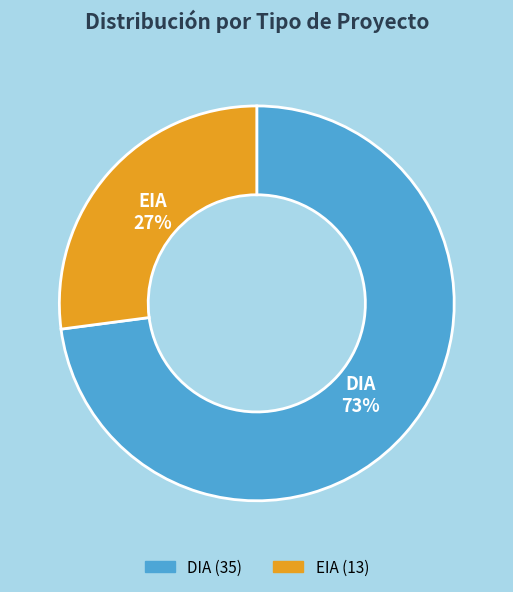

To the nearest percent, what is the difference between the largest and smallest slice percentages?

46%